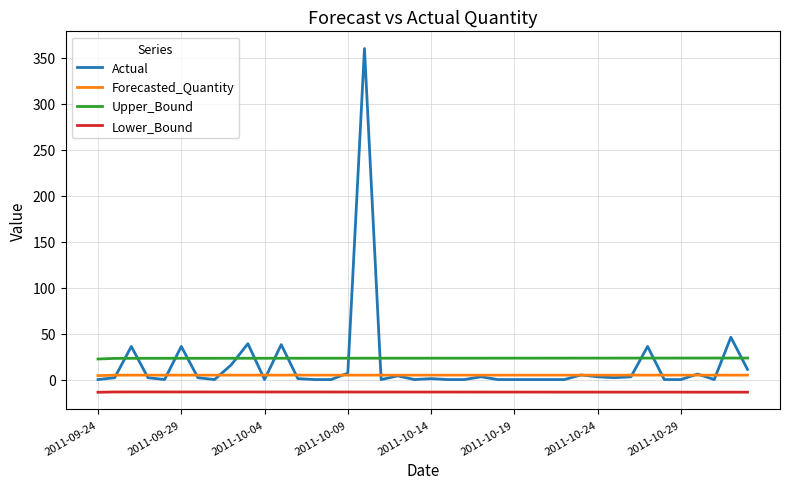

True or false: Upper_Bound and Actual cross at least once.

True